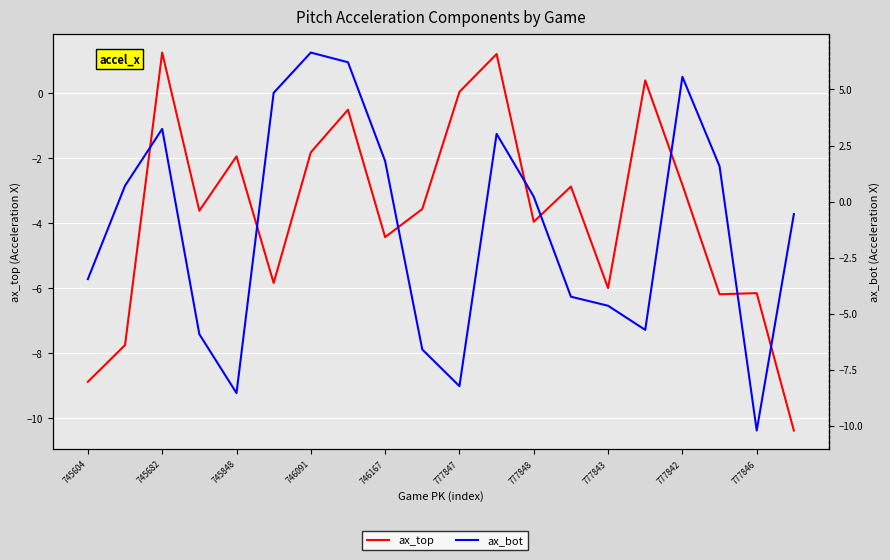

Is this an area chart (filled region under the line)?

No